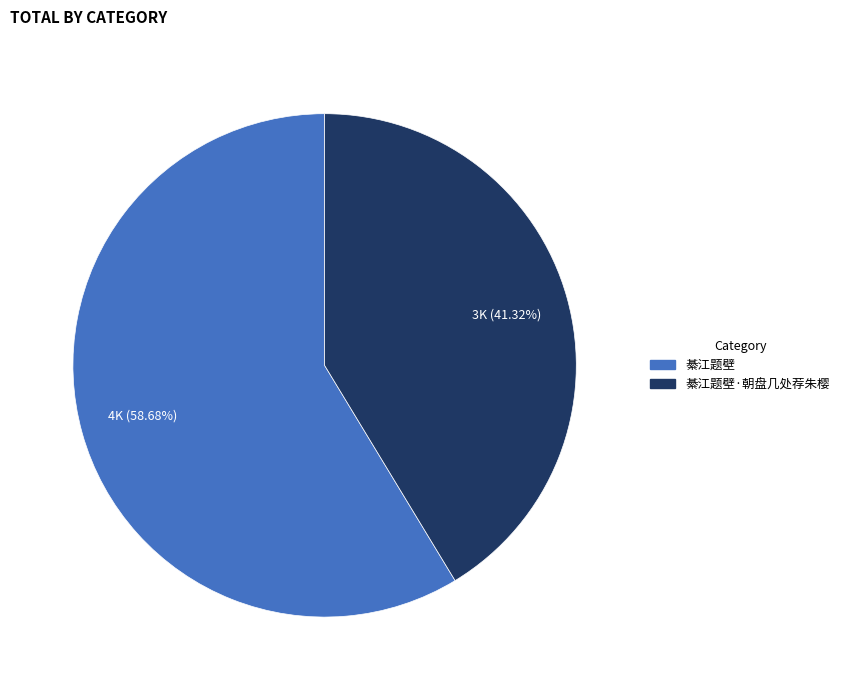

Does any single category account for the majority?

Yes